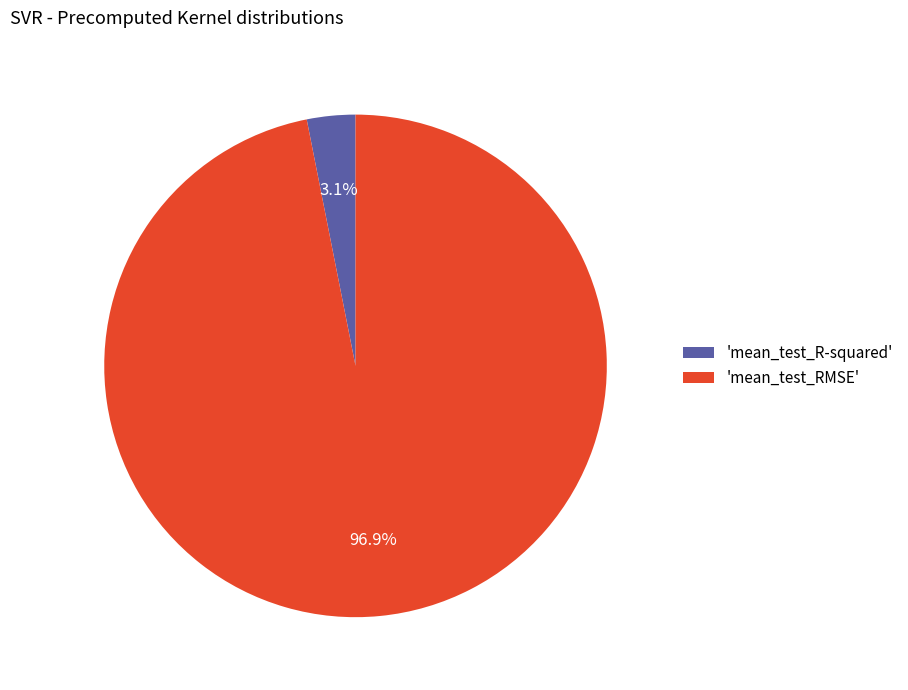

Is there any slice that represents more than half of the pie?

Yes